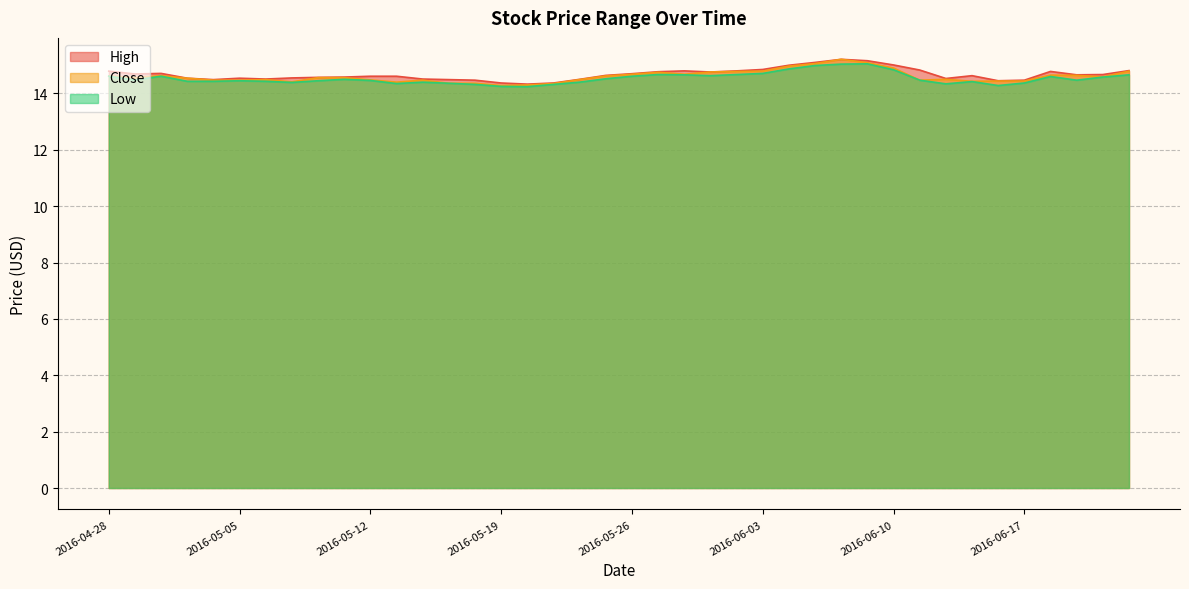

How many categories are shown in the chart?

40